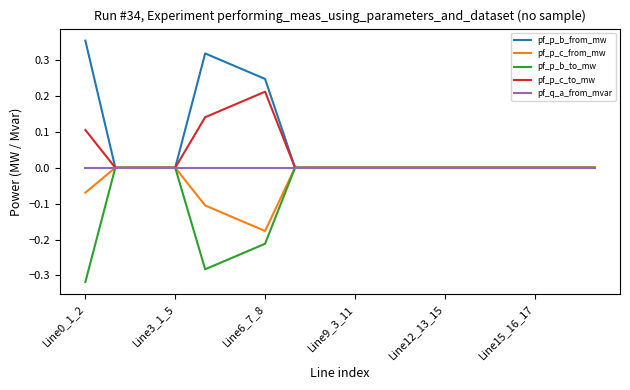

List the series in order of their overall mean, highest first.

pf_p_b_from_mw, pf_p_c_to_mw, pf_q_a_from_mvar, pf_p_c_from_mw, pf_p_b_to_mw